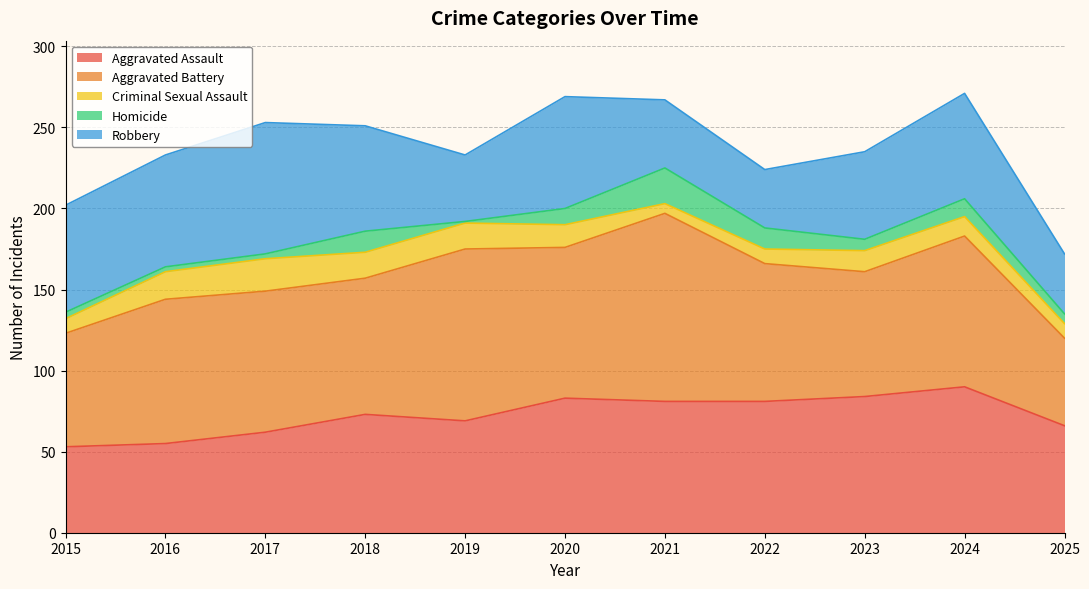

What is the average value of the Homicide series?

8